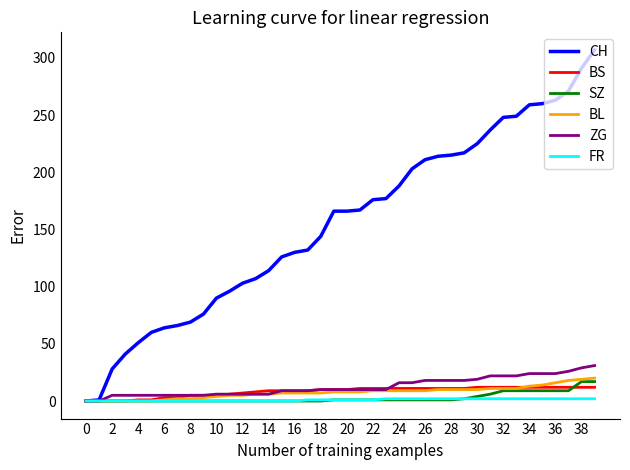

Which series has the largest total across all categories?

CH